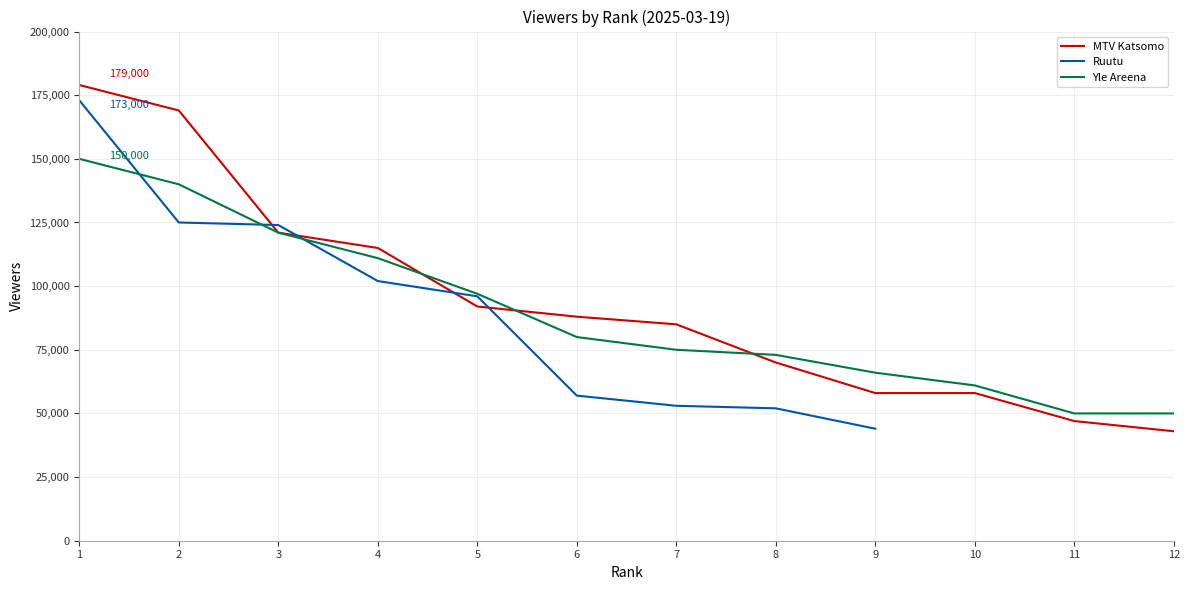

True or false: Yle Areena has a value of 76746 at 12.

False